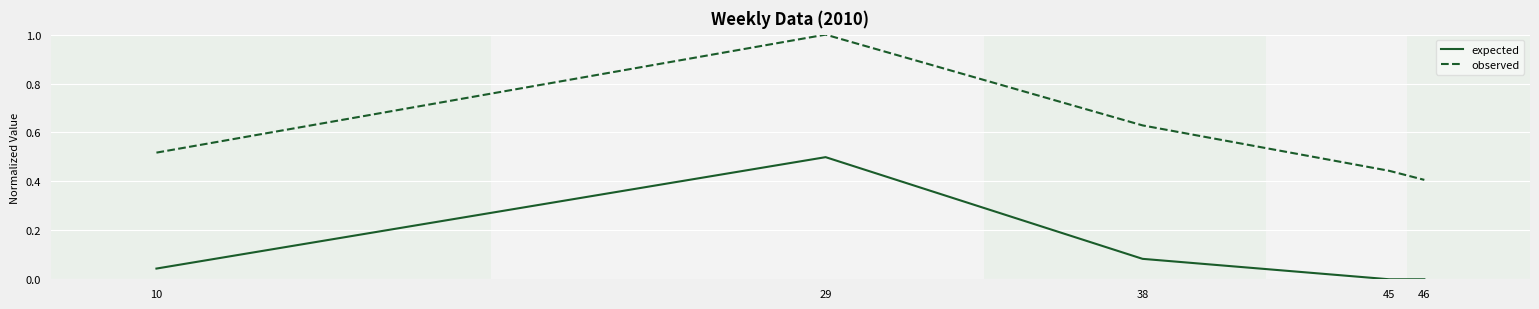

The observed series shows 0.4 at 46. True or false?

True